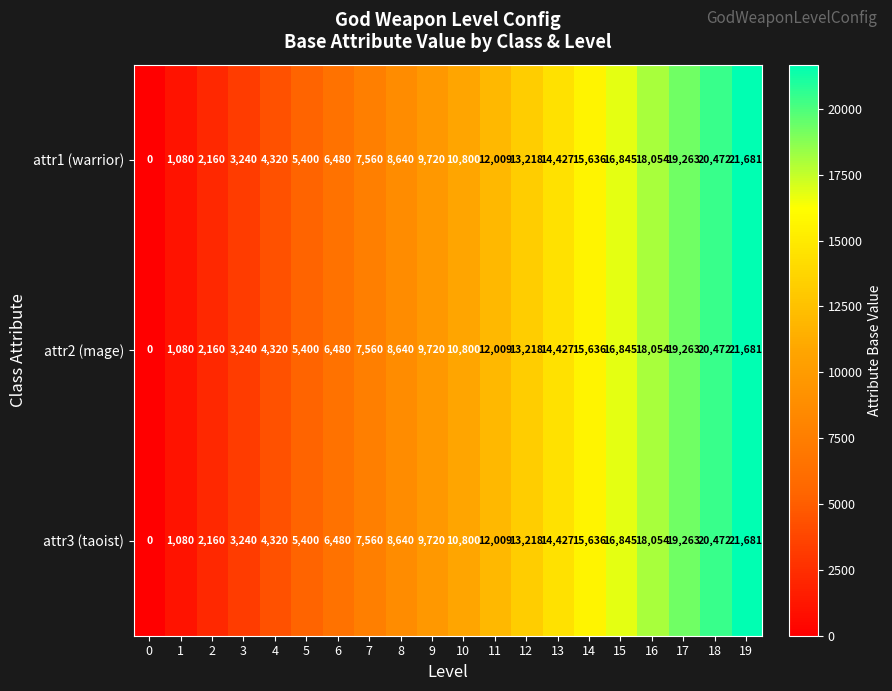

What is the difference between the maximum and minimum values in the attr1 (warrior) series?

21681